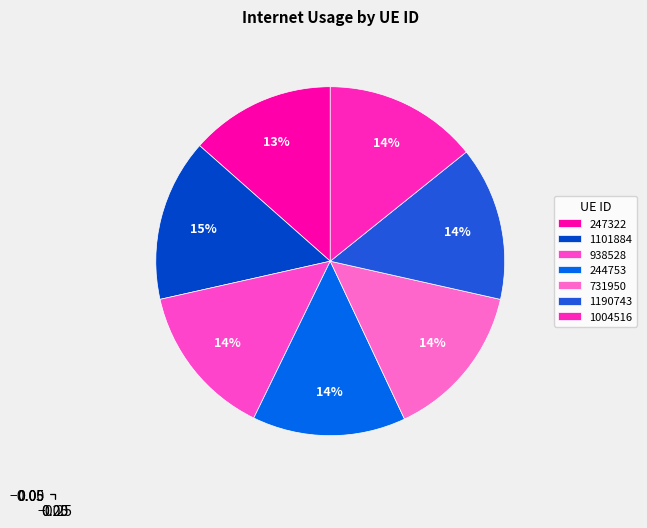

Is the sum of 1004516 and 247322 greater than half?

No